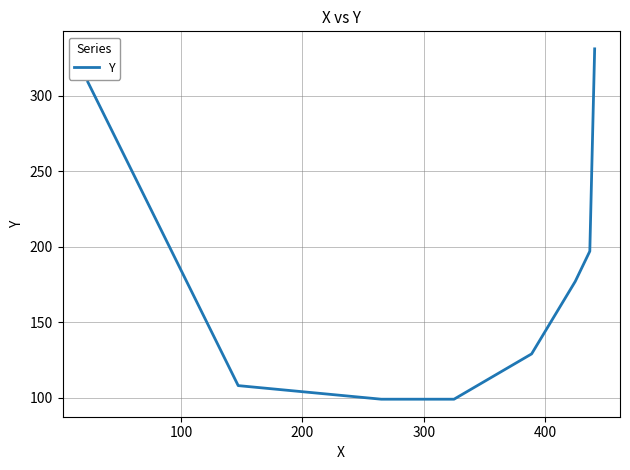

True or false: the data has more than 0 interior local peaks.

False